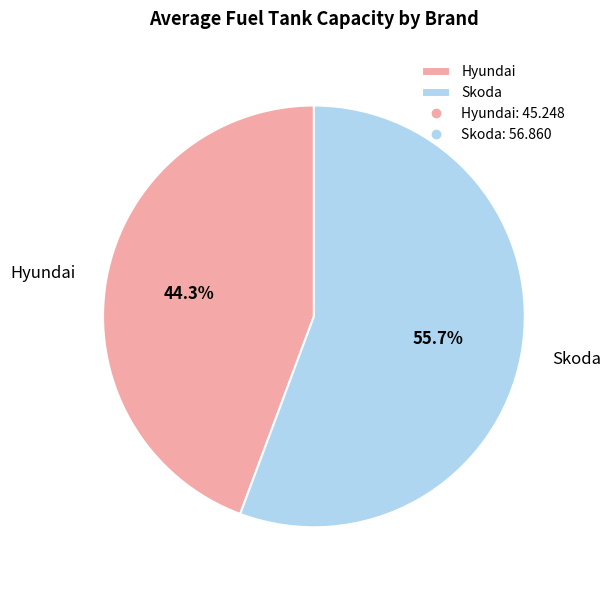

To the nearest percent, what portion does Skoda represent?

56%